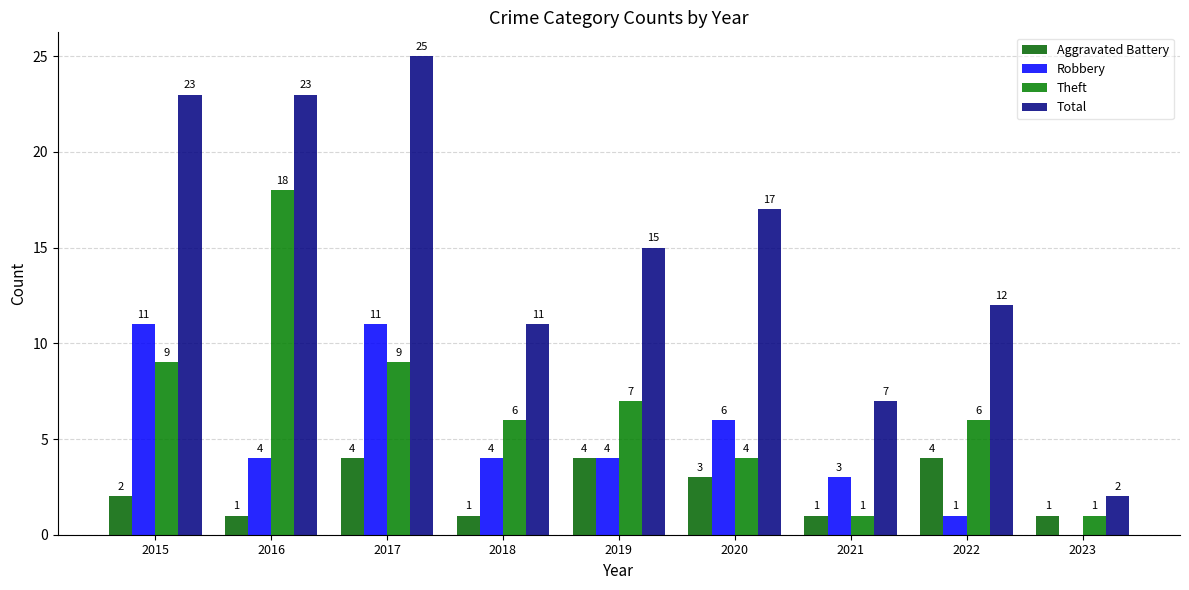

Are the bars horizontal?

No